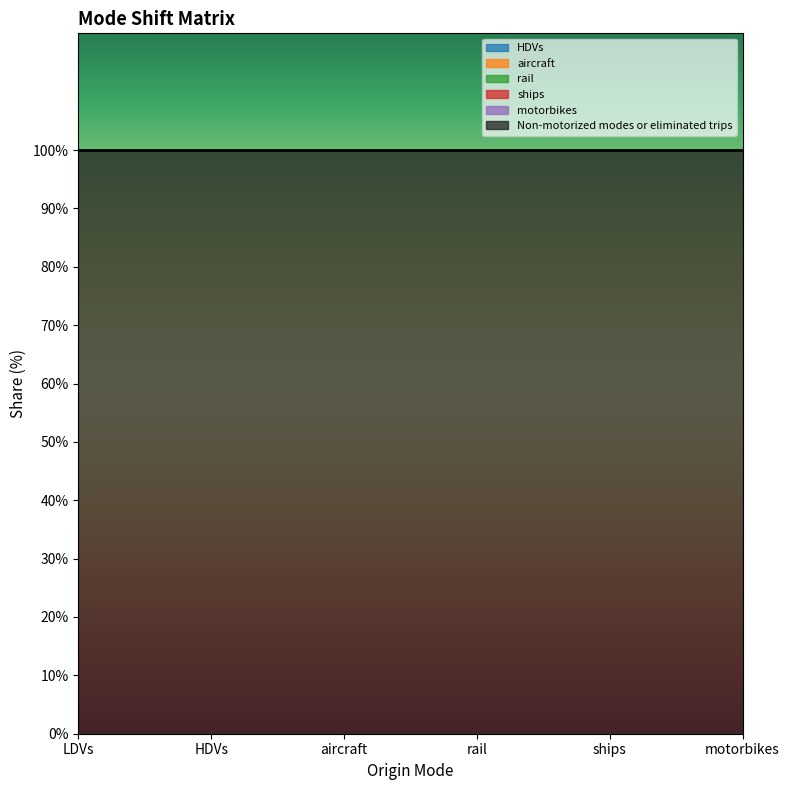

What is the minimum value for Non-motorized modes or eliminated trips?

1